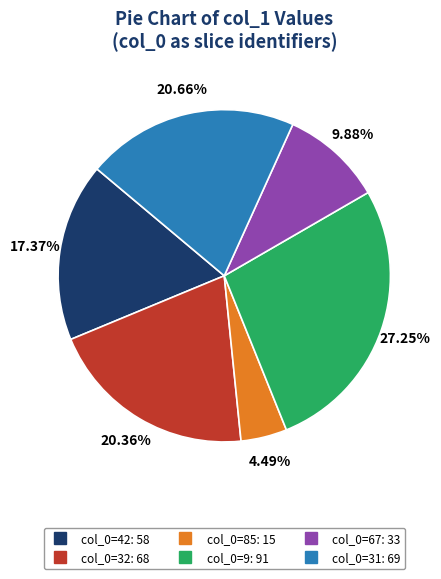

Is there a majority slice in this chart?

No